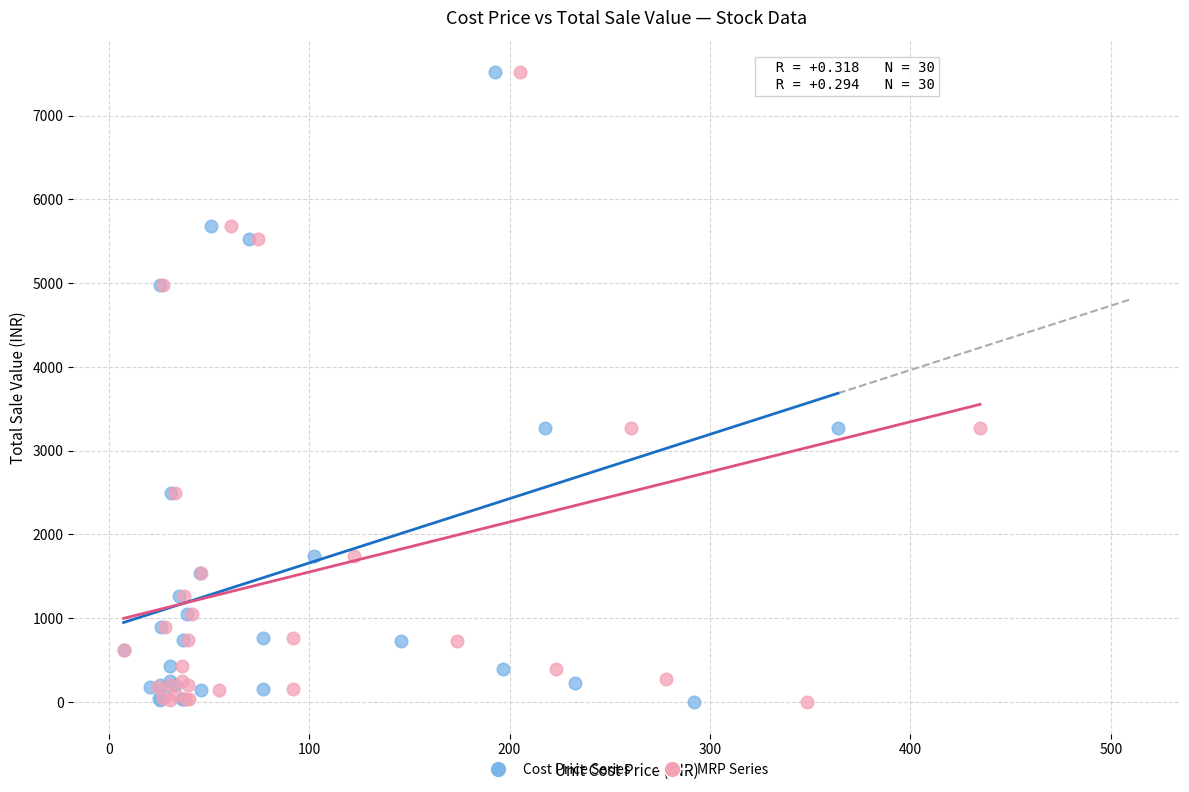

What are all the series names shown in the legend?

Cost Price Series, MRP Series